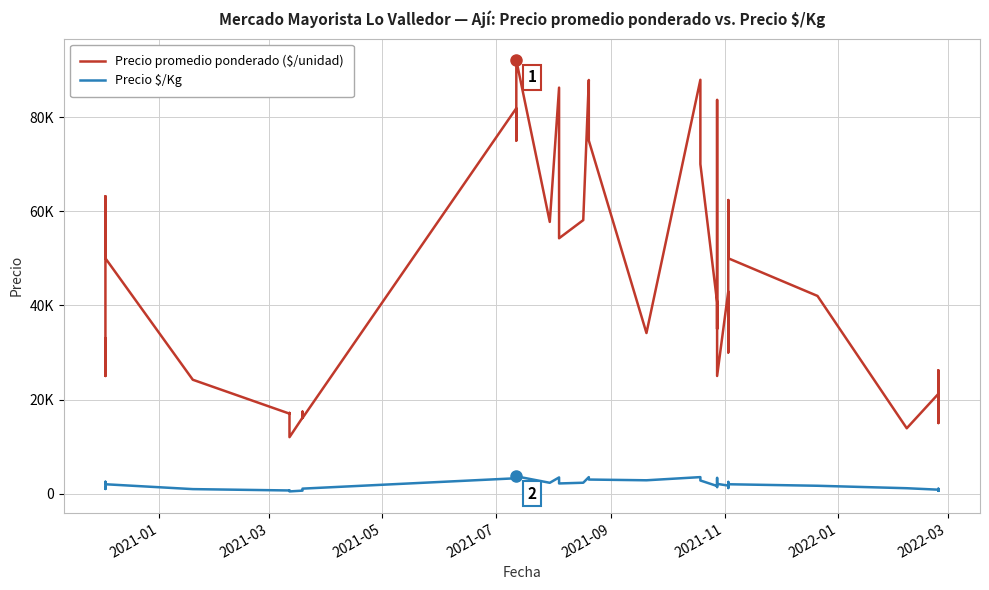

The Precio $/Kg series shows 1036 at 2021-11. True or false?

False